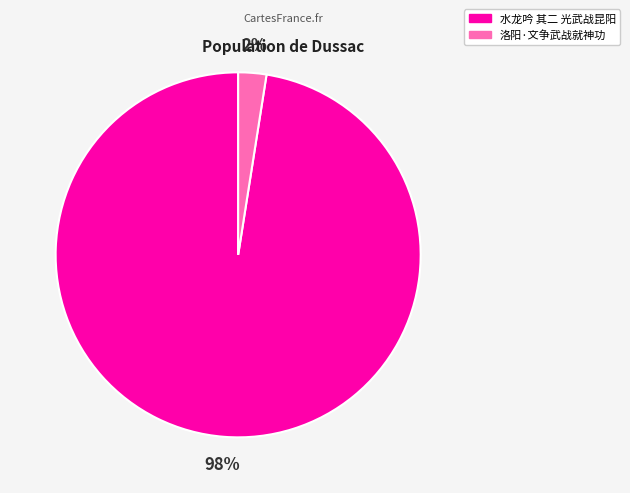

Which slice represents more than half of the pie?

水龙吟 其二 光武战昆阳